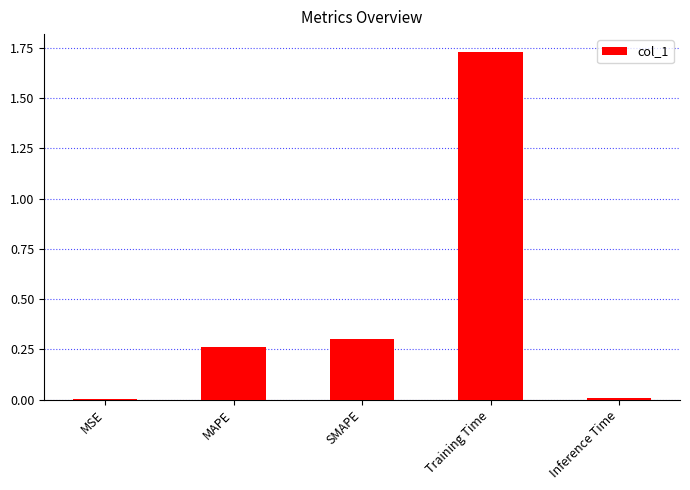

Is it true that the value at MSE is 0.0?

True